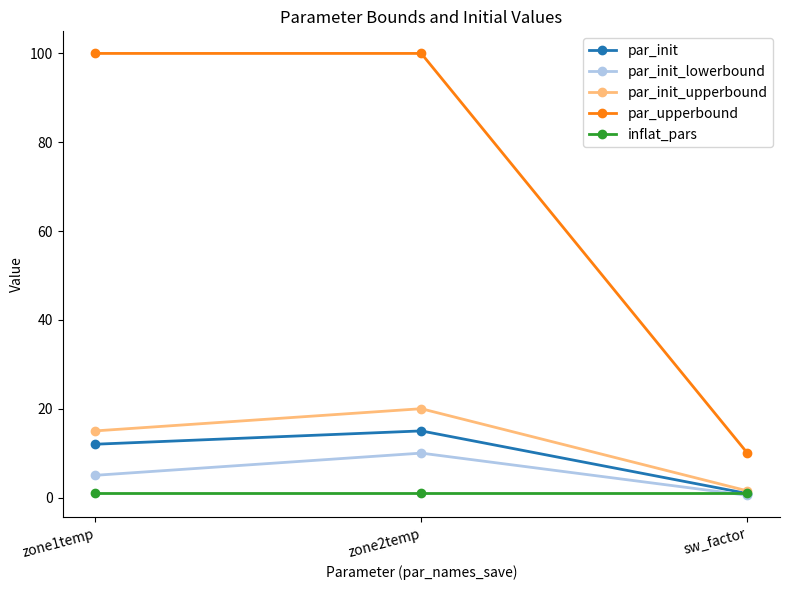

What position from the right is sw_factor?

1